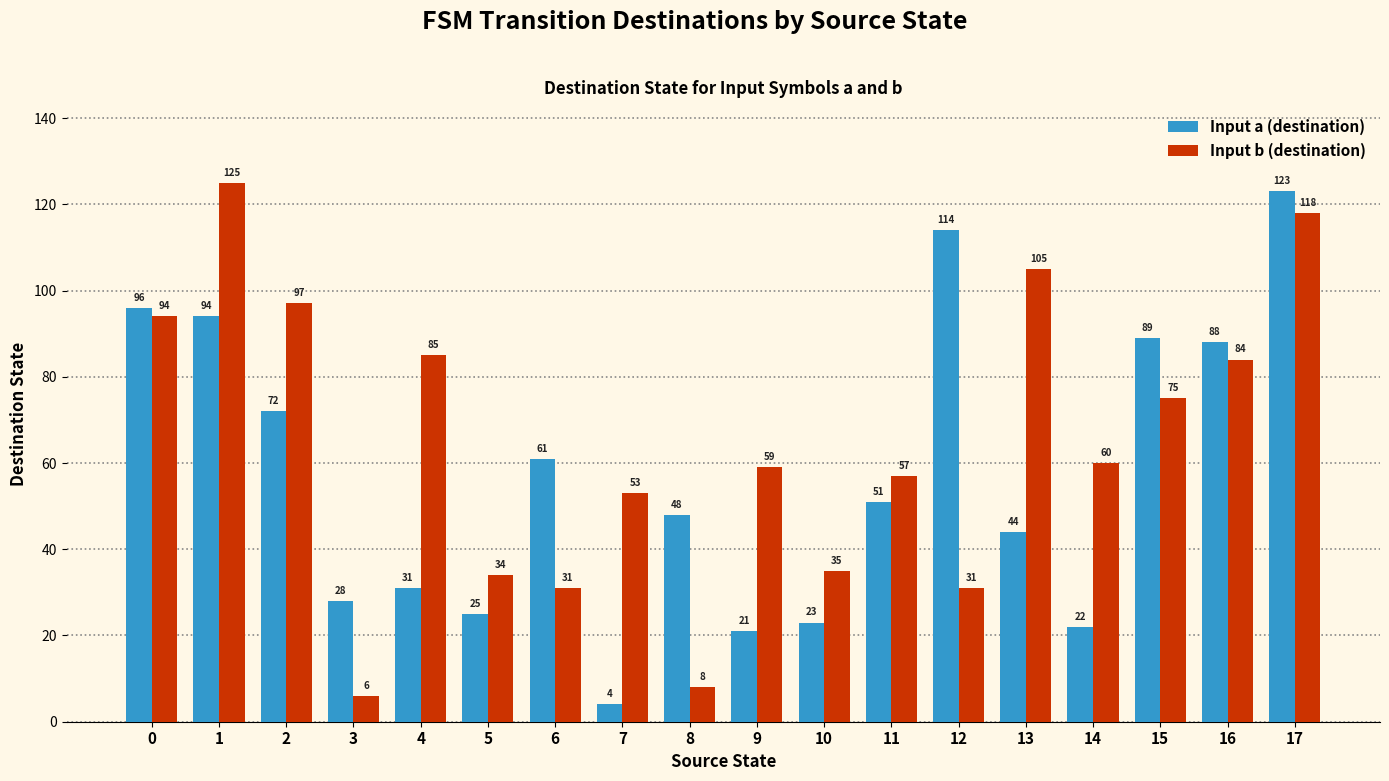

True or false: Input a (destination) has a value of 44 at 13.

True